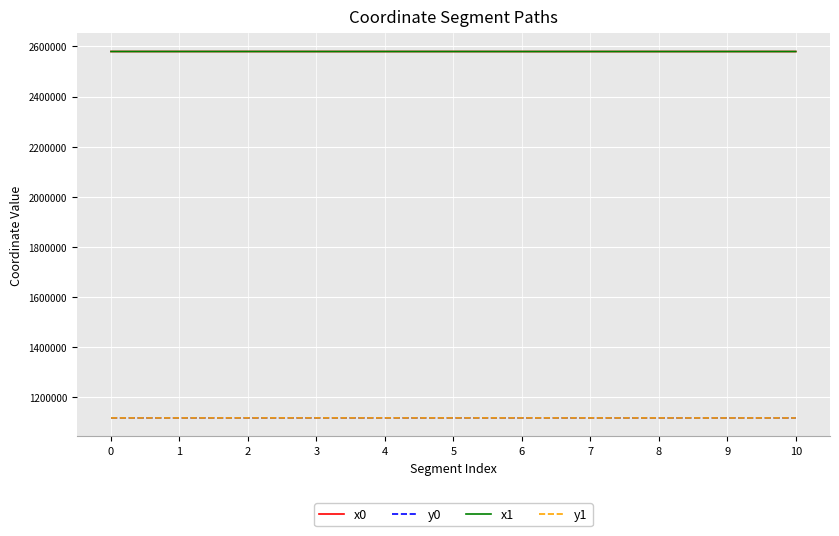

What is the spread (max minus min) of values at 2?

1463708.9